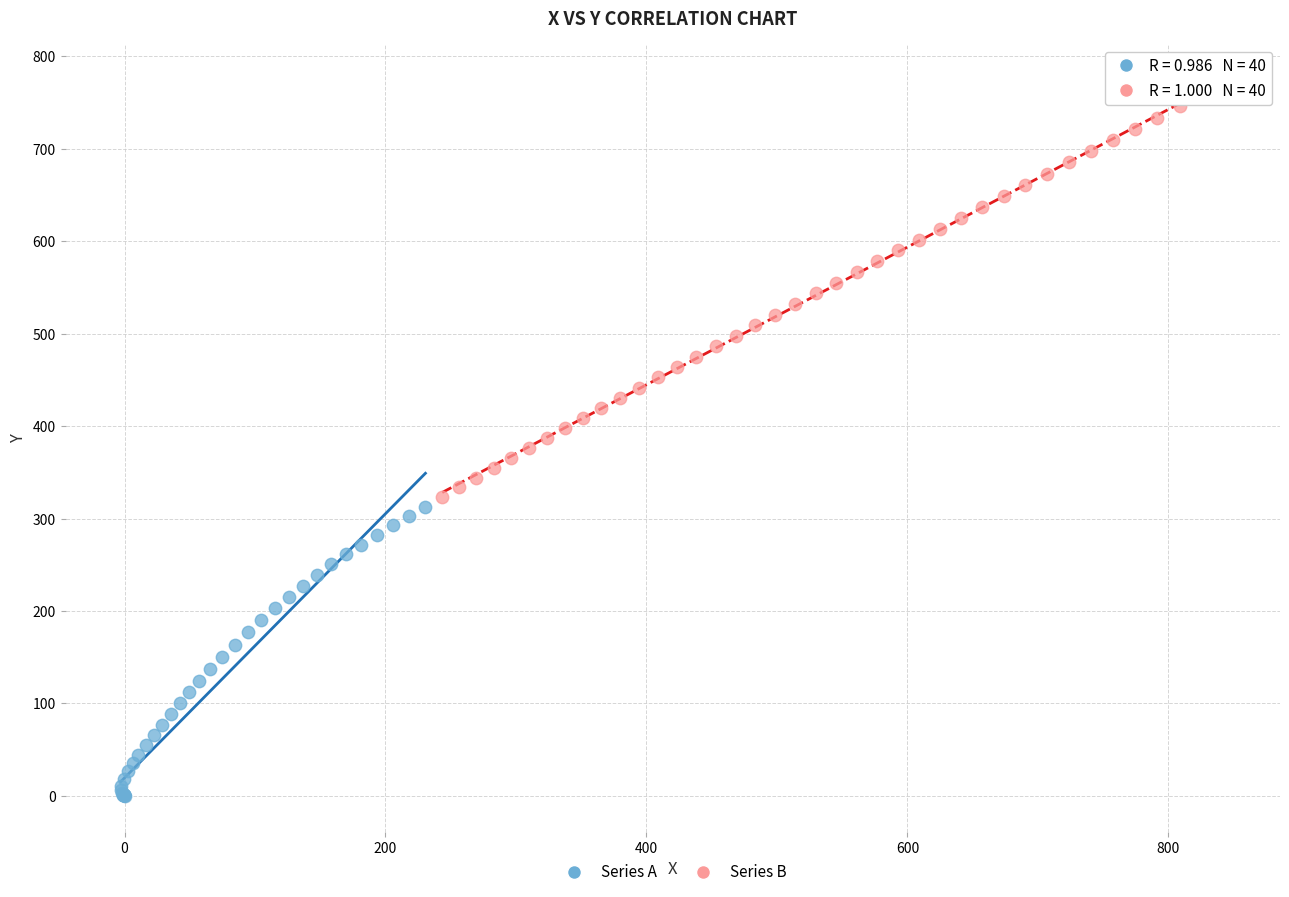

Which series has the widest spread of Y values?

Series B